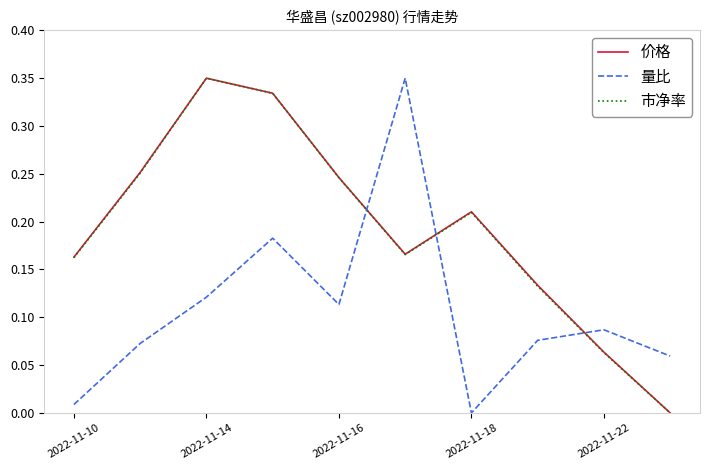

After their last crossing, which series has the higher values: 量比 or 价格?

量比